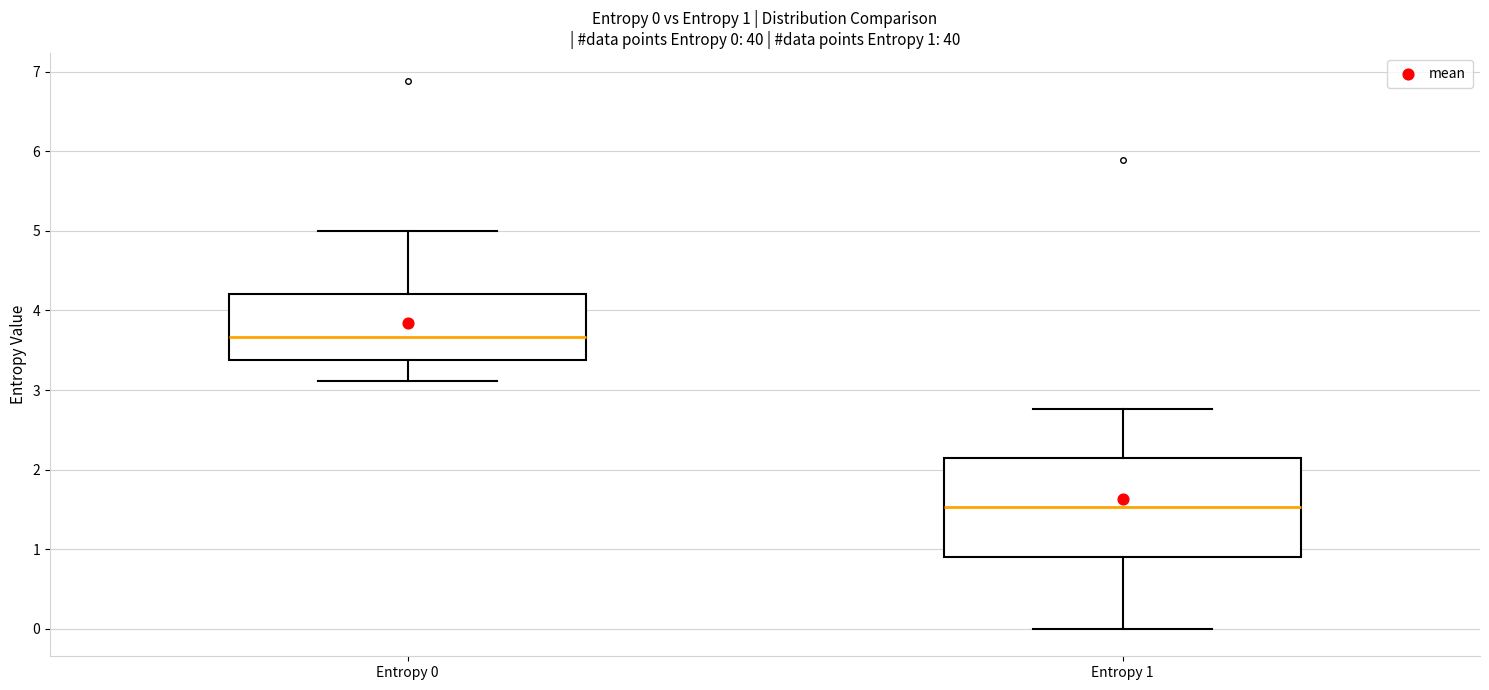

Comparing the boxes themselves (not the whiskers), which one is the tallest?

Entropy 1